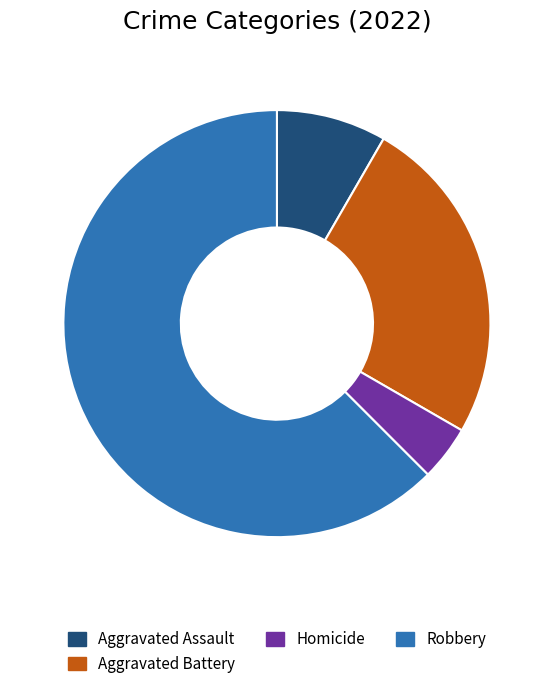

What is the smallest slice in the pie chart?

Homicide